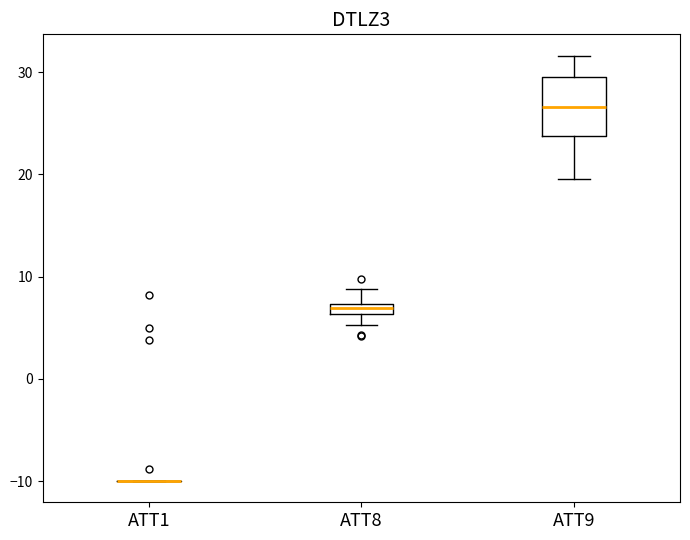

Comparing the boxes themselves (not the whiskers), which one is the tallest?

ATT9